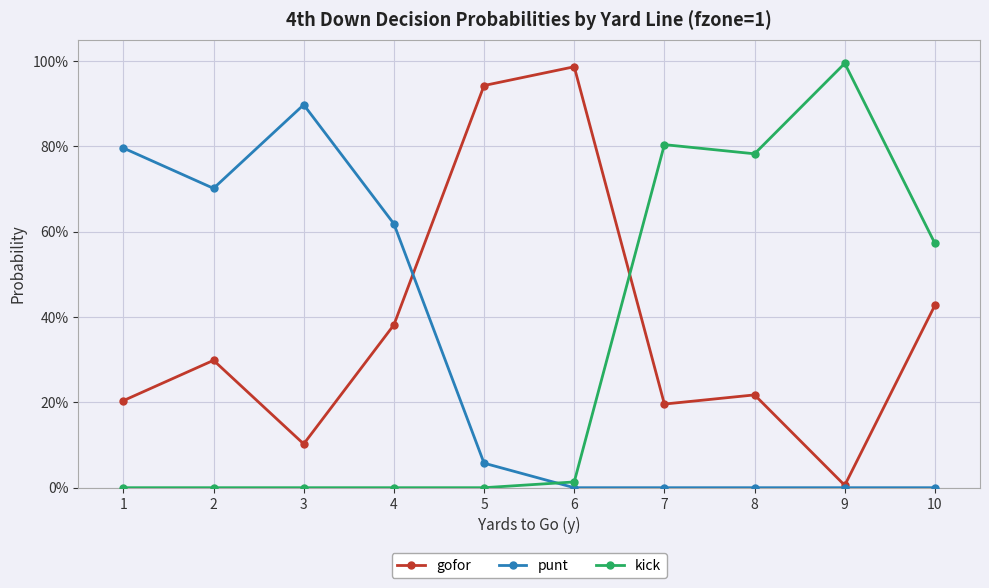

Reading right to left, transcribe all the data shown in this chart.

gofor: 10=0.4	9=0.0	8=0.2	7=0.2	6=1.0	5=0.9	4=0.4	3=0.1	2=0.3	1=0.2
punt: 10=0.0	9=0.0	8=0.0	7=0.0	6=0.0	5=0.1	4=0.6	3=0.9	2=0.7	1=0.8
kick: 10=0.6	9=1.0	8=0.8	7=0.8	6=0.0	5=0.0	4=0.0	3=0.0	2=0.0	1=0.0